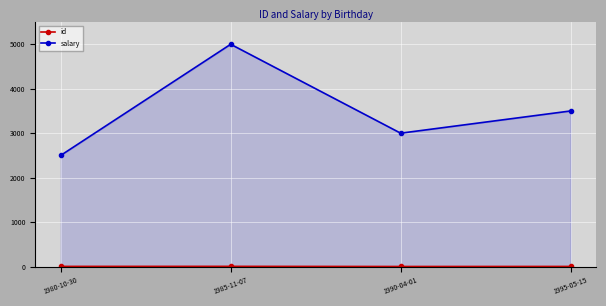

What is the total value across all series at 1985-11-07?

5004